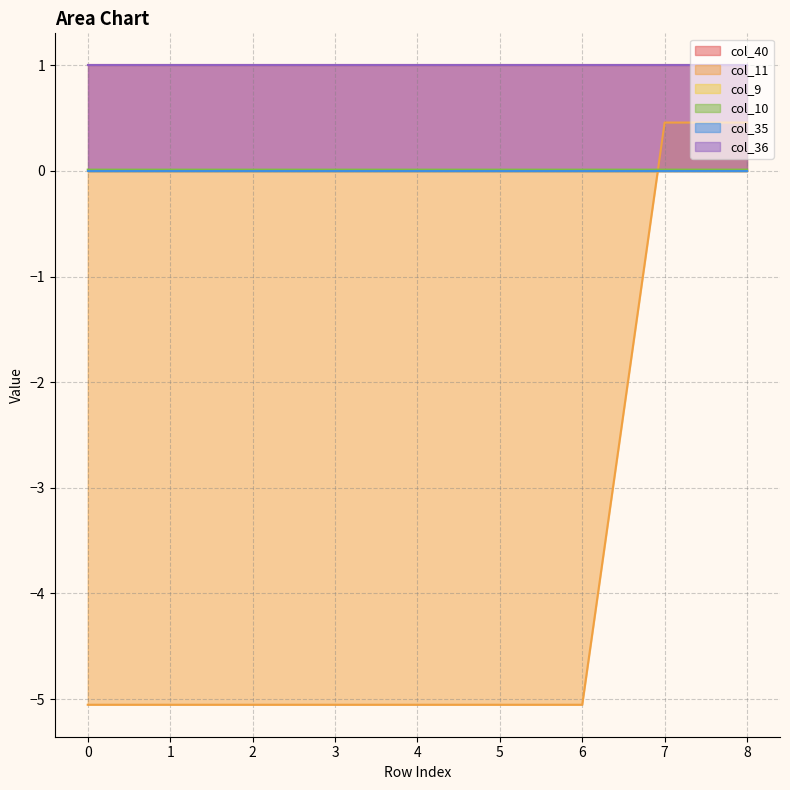

True or false: col_11 and col_40 cross at least once.

False